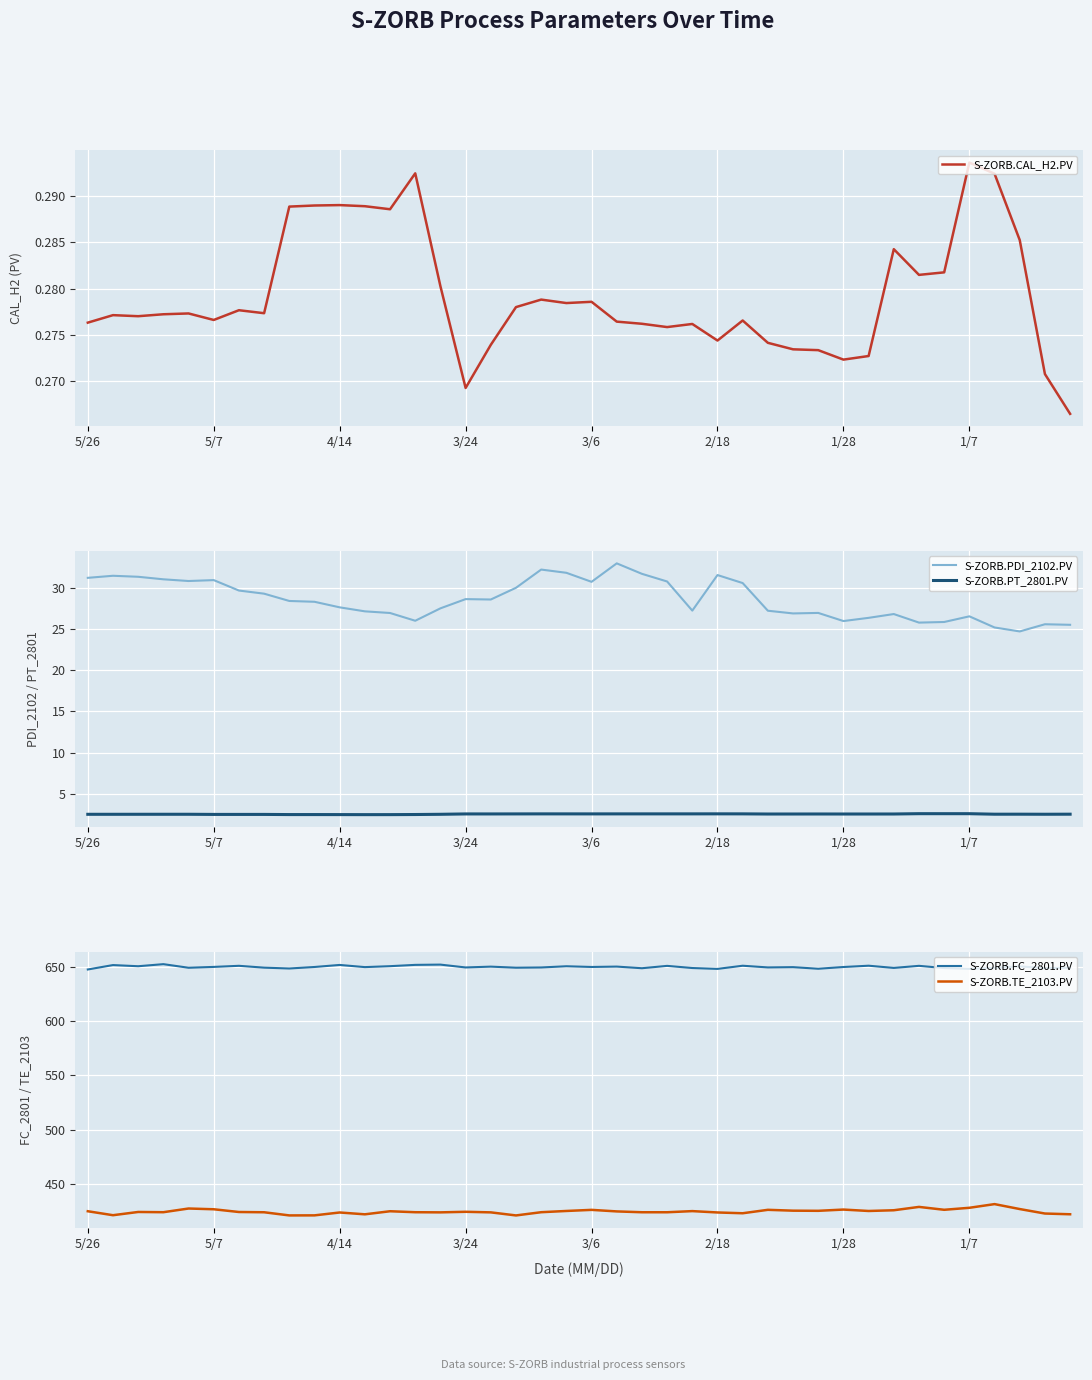

What is the value of the S-ZORB.TE_2103.PV point at the 14th from the left?

423.7